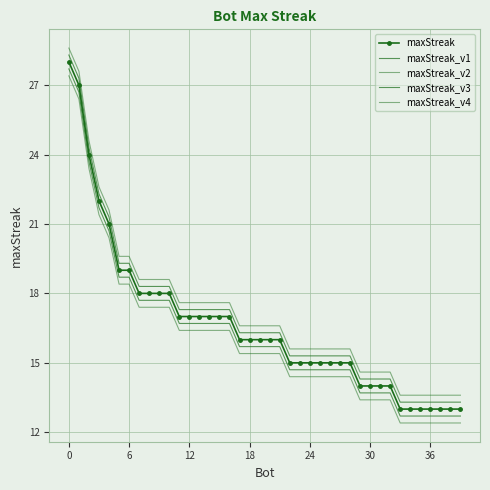

How many data points does each series have?

40